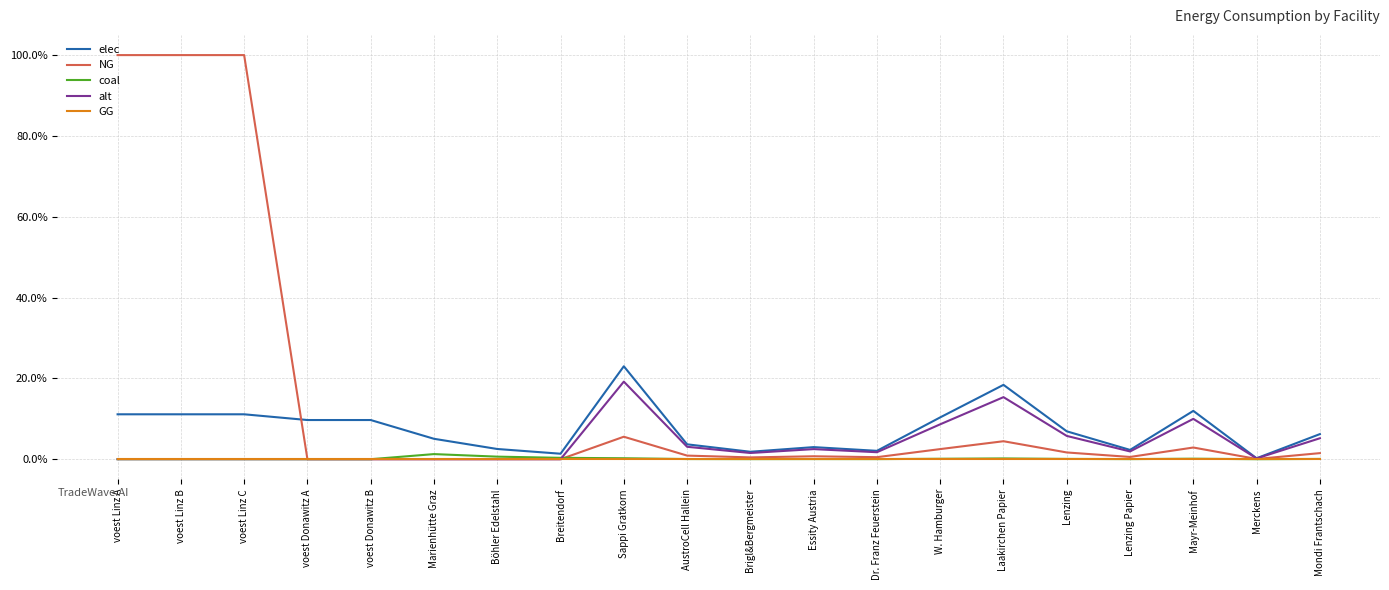

Which series changed the most between voest Linz A and Merckens?

NG